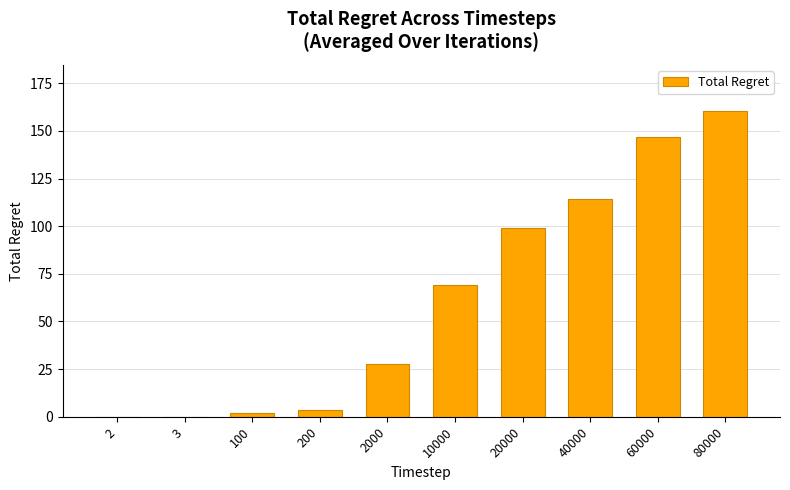

Is it true that the value at 10000 is 97.1?

False